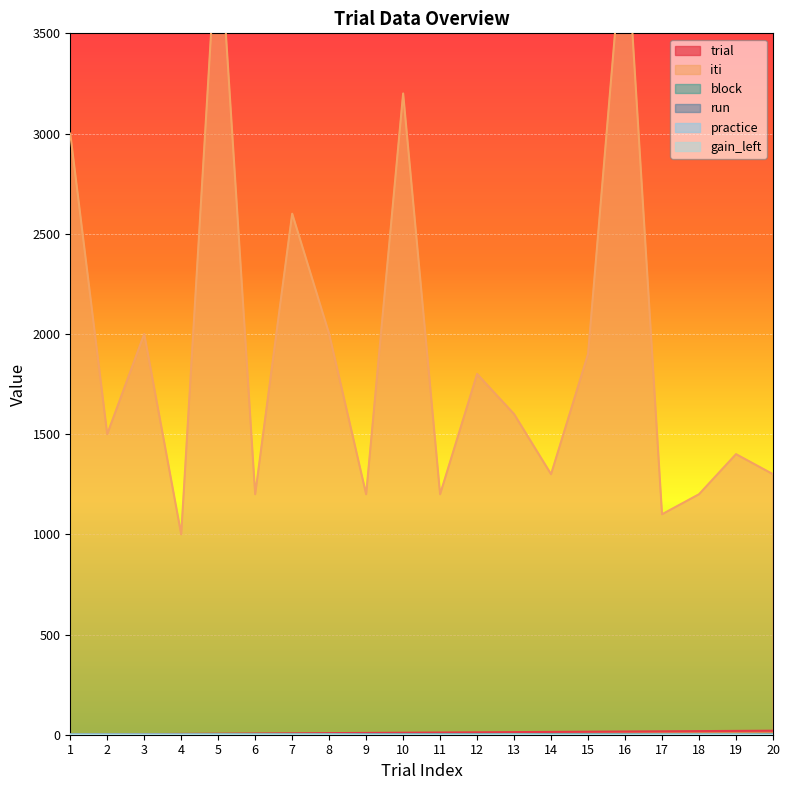

What is the average value of the trial series?

10